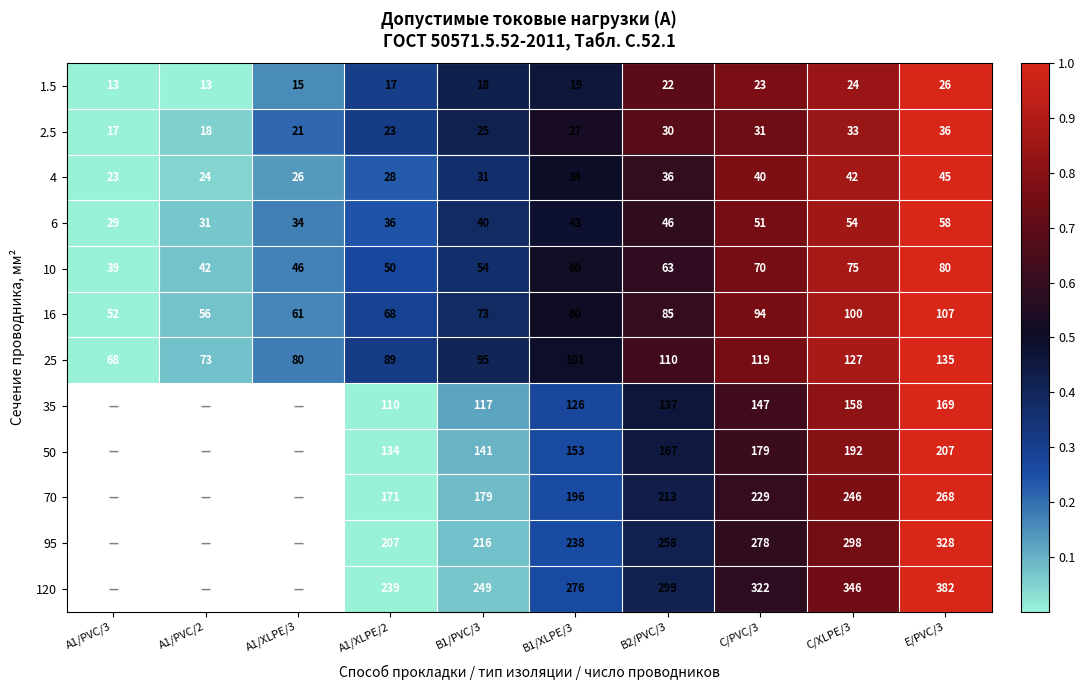

Read the 25 value at A1/XLPE/3.

80